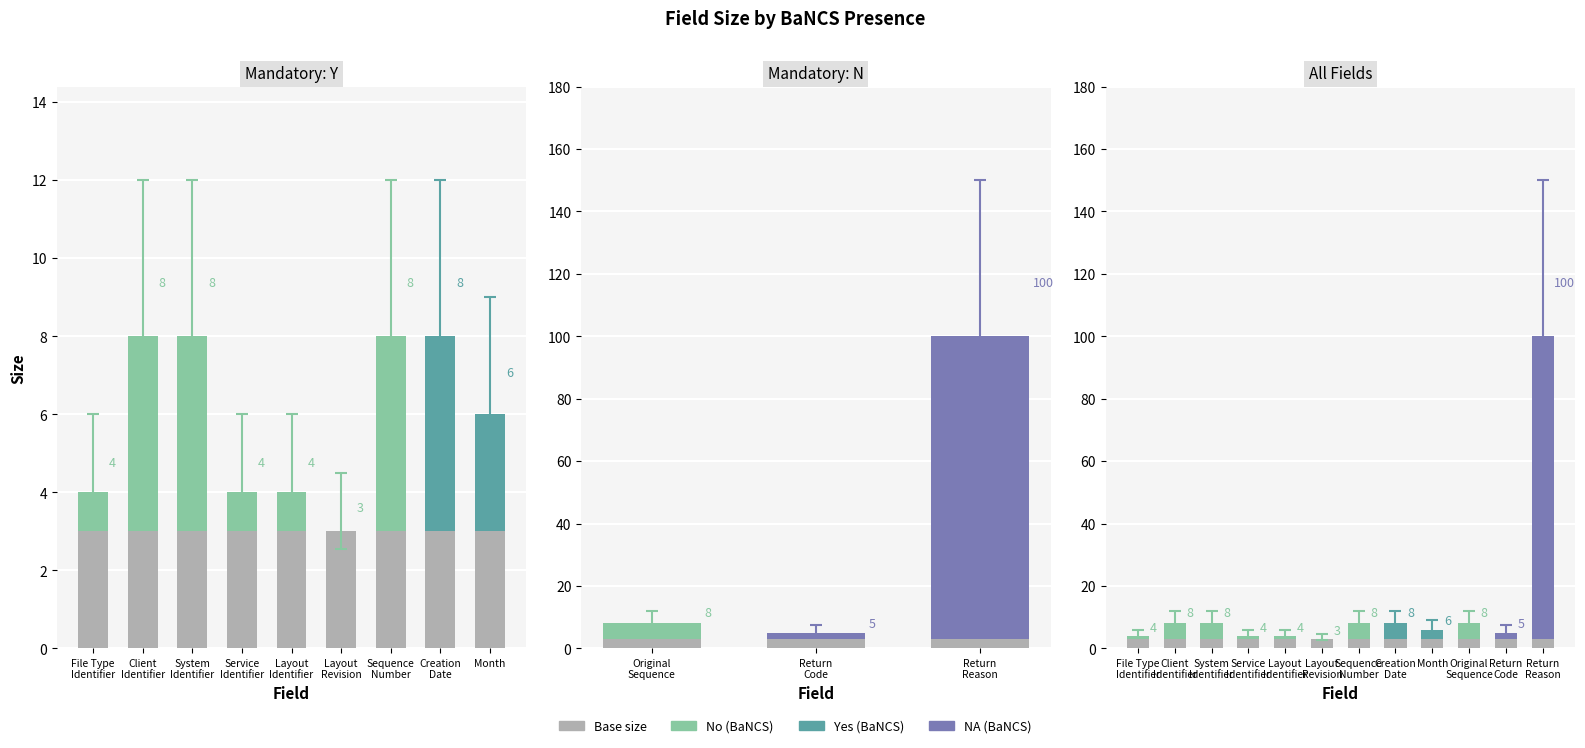

What is the smallest value displayed?

3